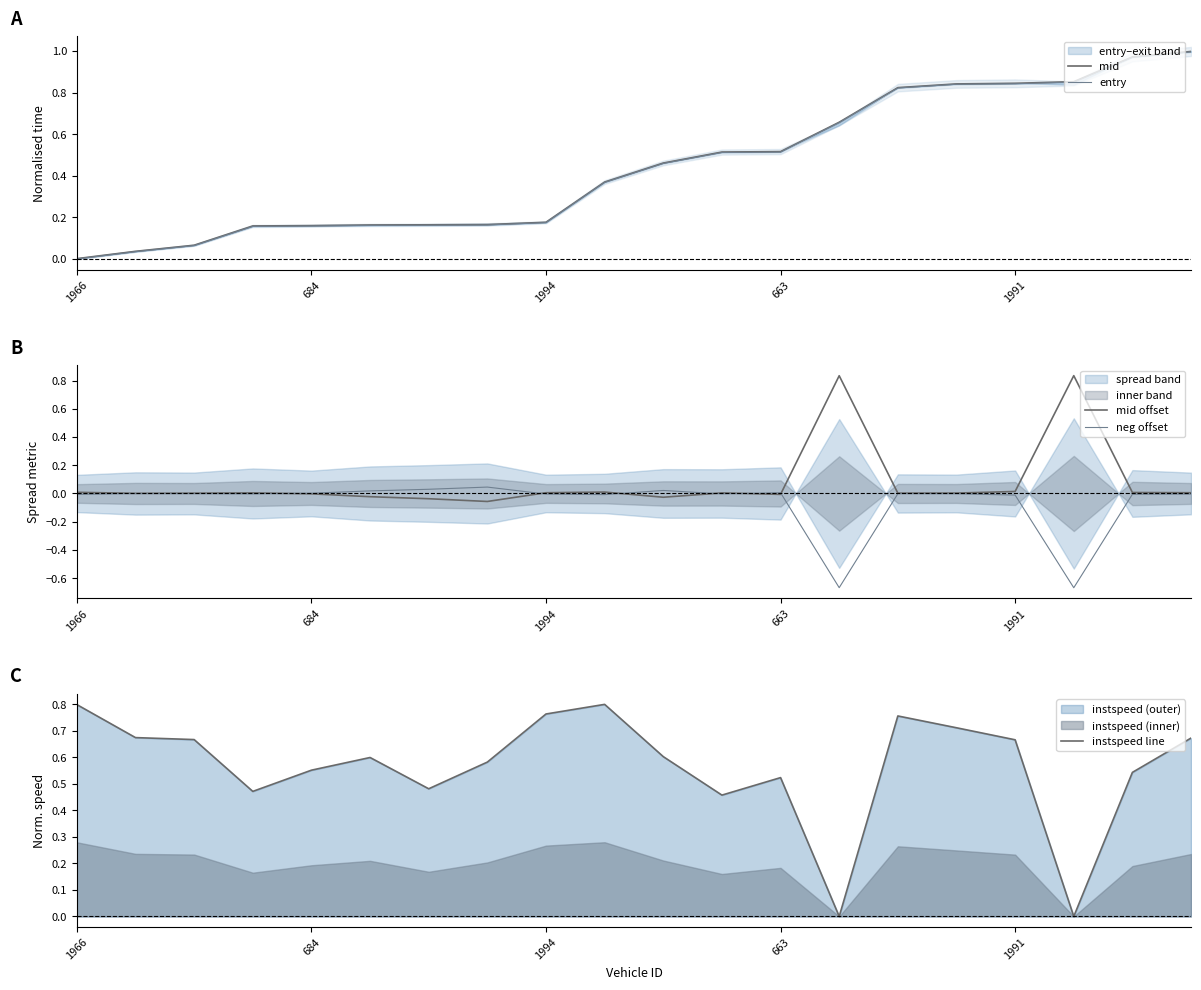

The mid series shows 0.8 at 663. True or false?

False